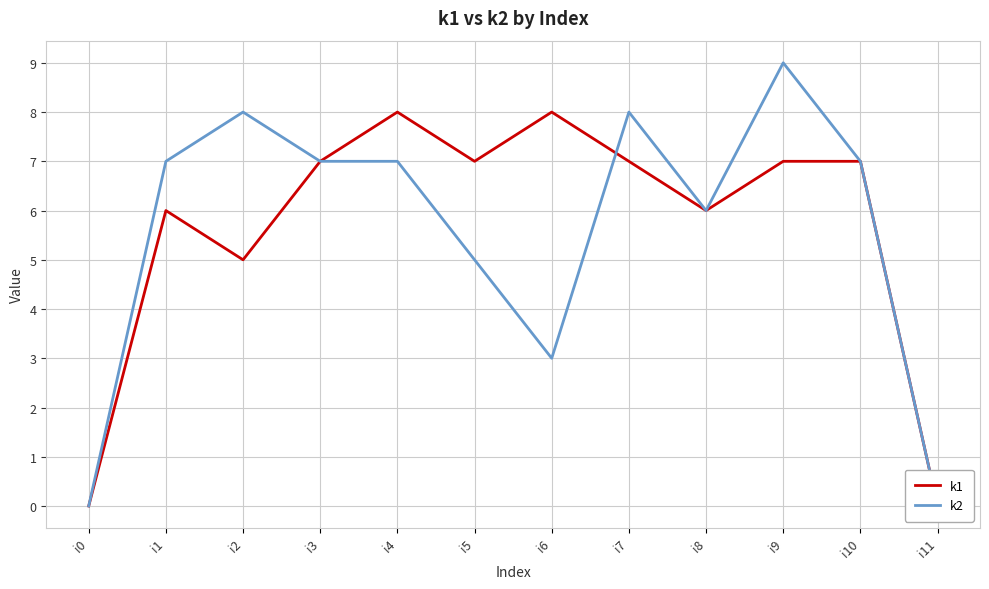

How many values in k2 are above zero?

10